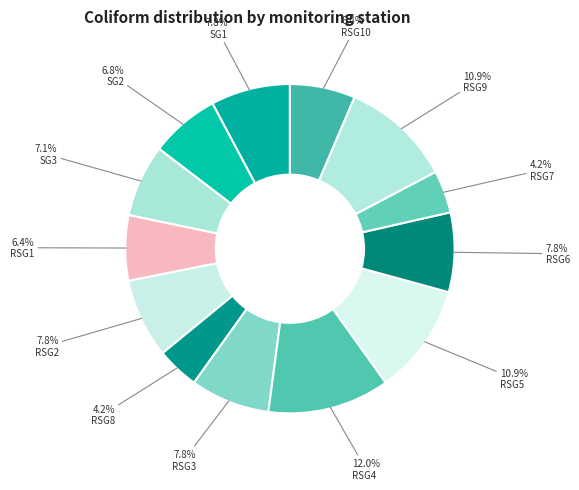

What is the total percentage of SG1 and RSG1?

14.2%